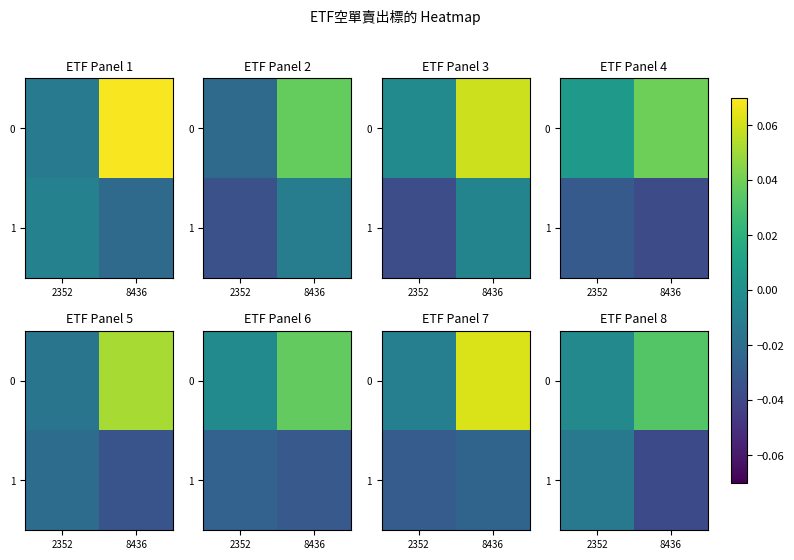

List the series in order of their overall mean, lowest first.

1, 0